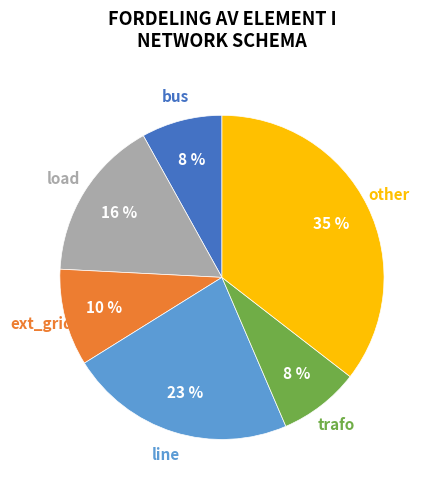

The ext_grid slice represents 20% of the pie. True or false?

False